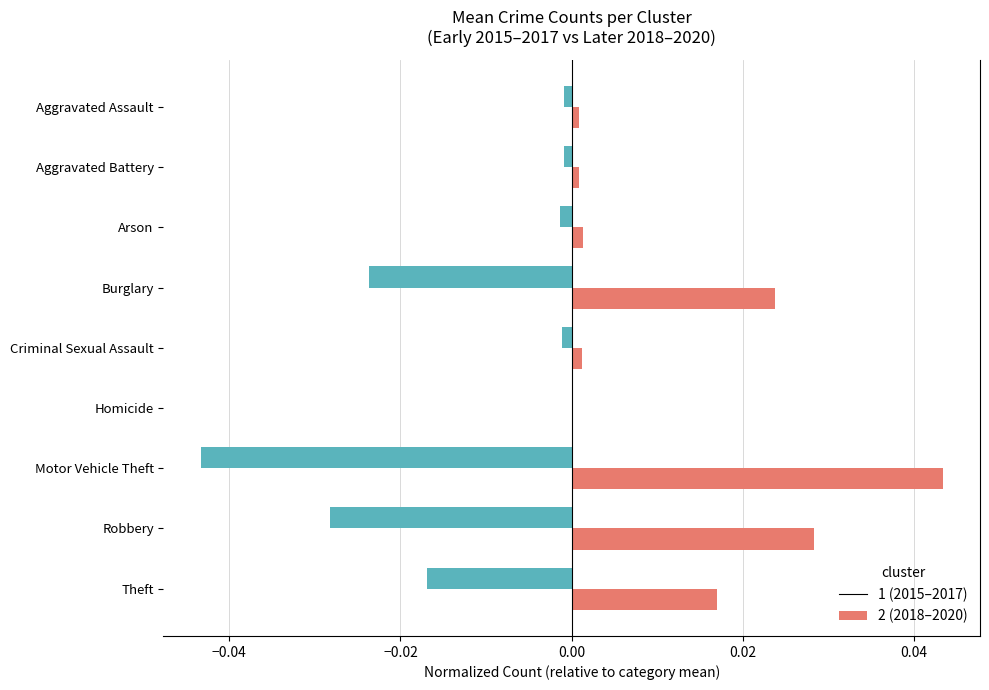

Which category has the highest value across all series?

Motor Vehicle Theft